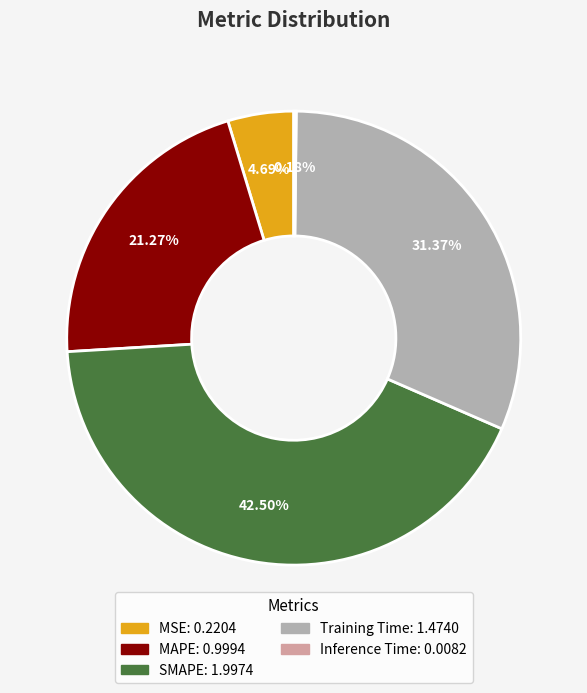

Approximately how many times larger is the value at MAPE compared to Training Time?

0.7